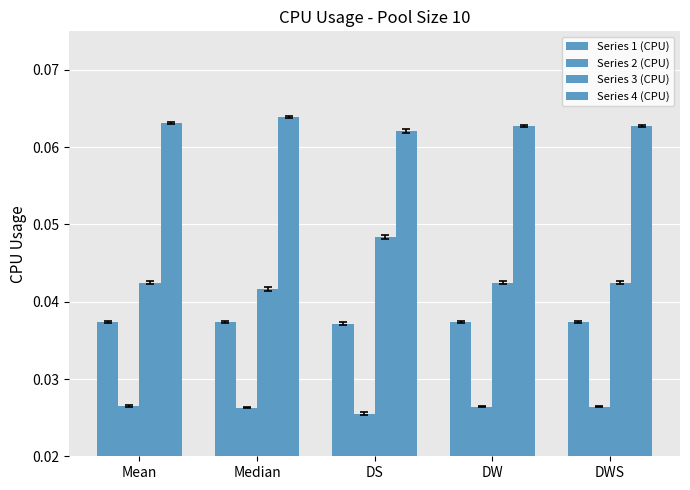

At which label does Series 4 (CPU) reach its peak?

Median